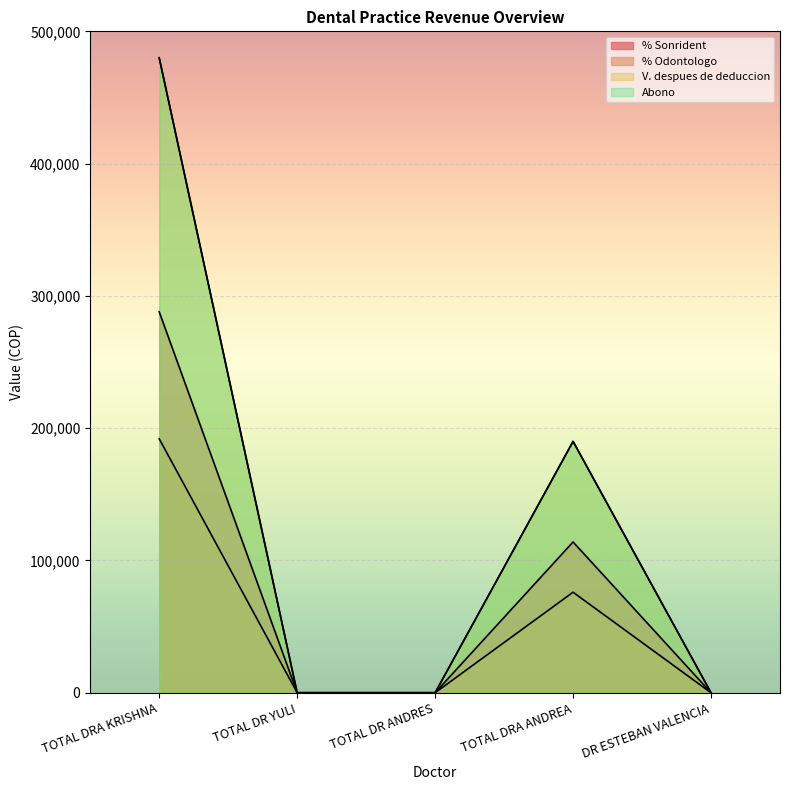

Does the chart display data point markers on the line(s)?

No